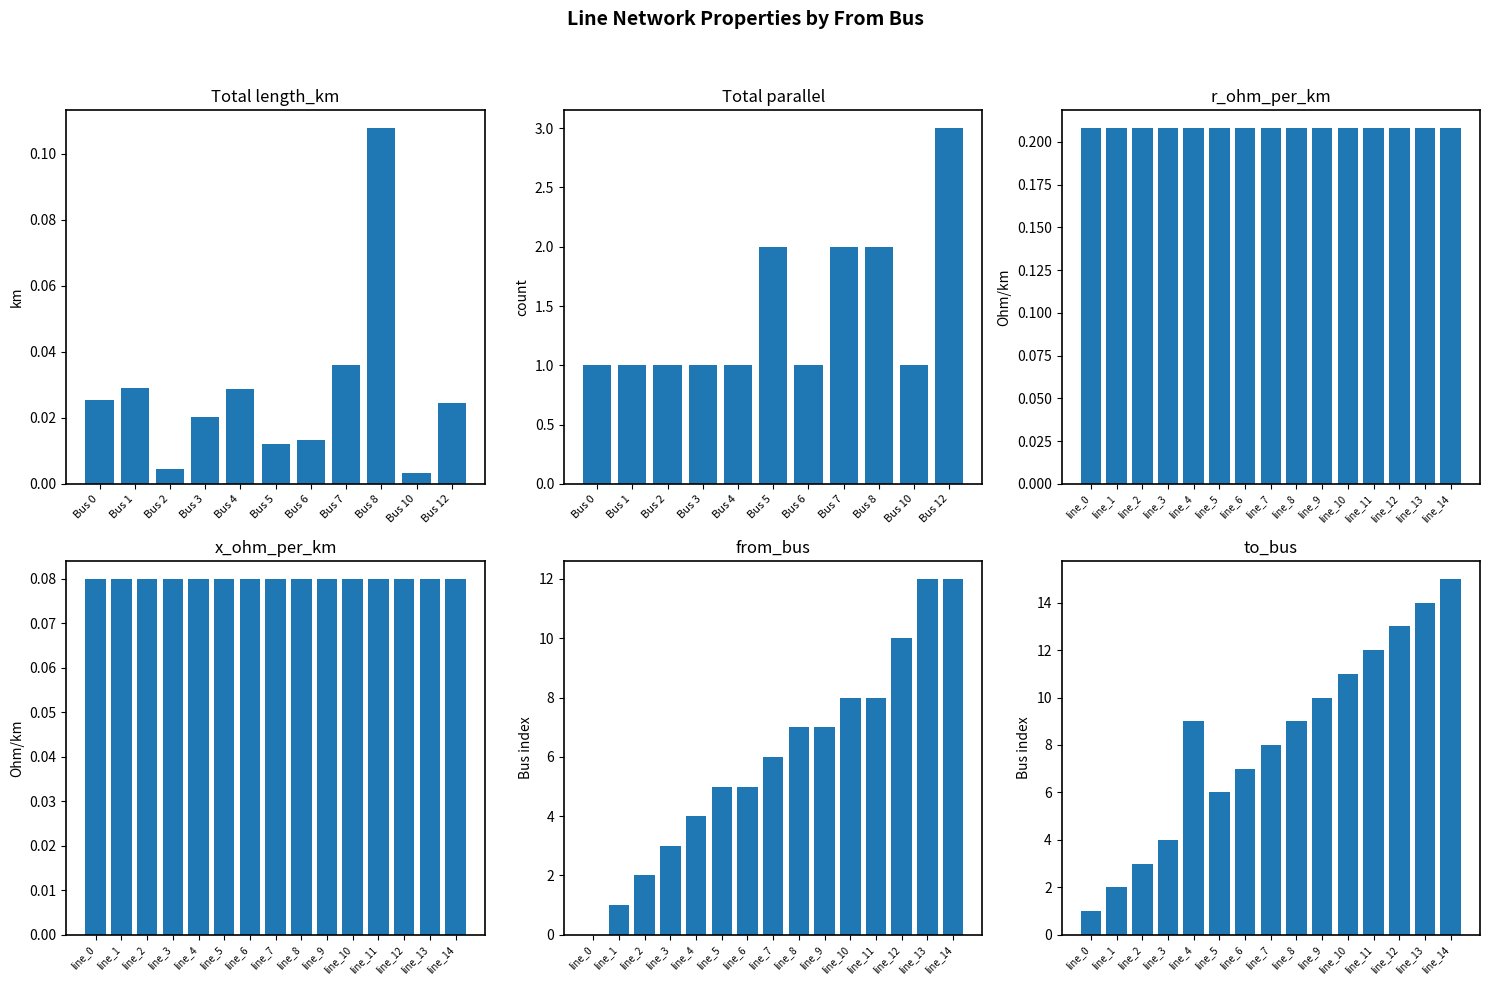

True or false: length_km has a value of 0.0 at line_5.

True